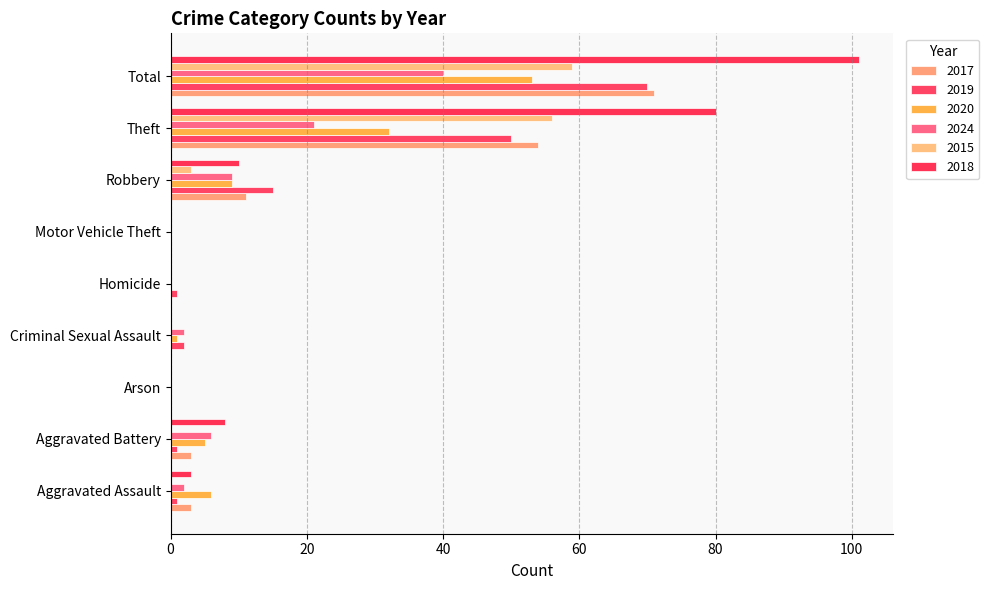

How many data points does each series have?

9